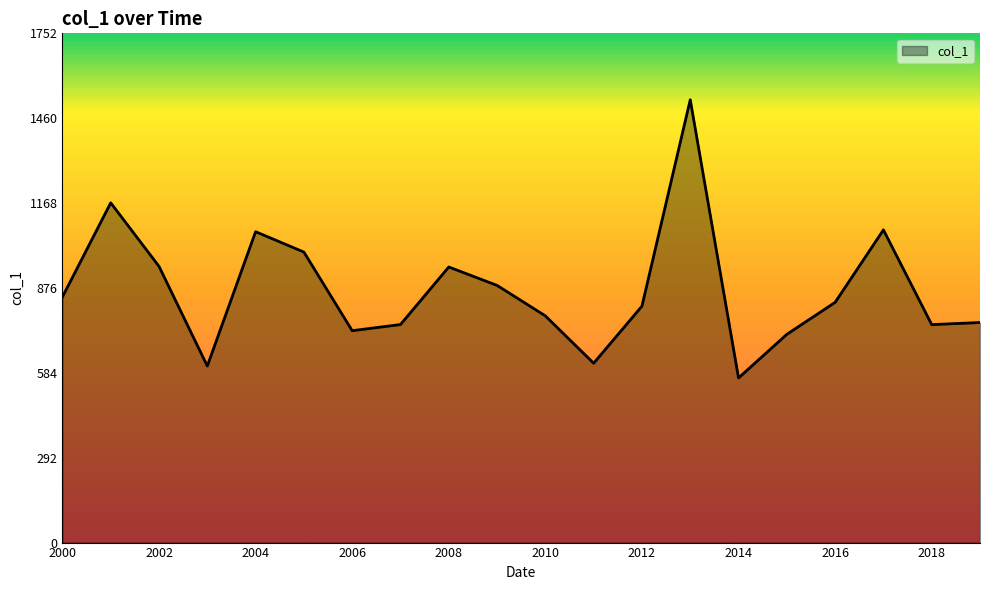

What is the difference between the maximum and minimum values?

957.2